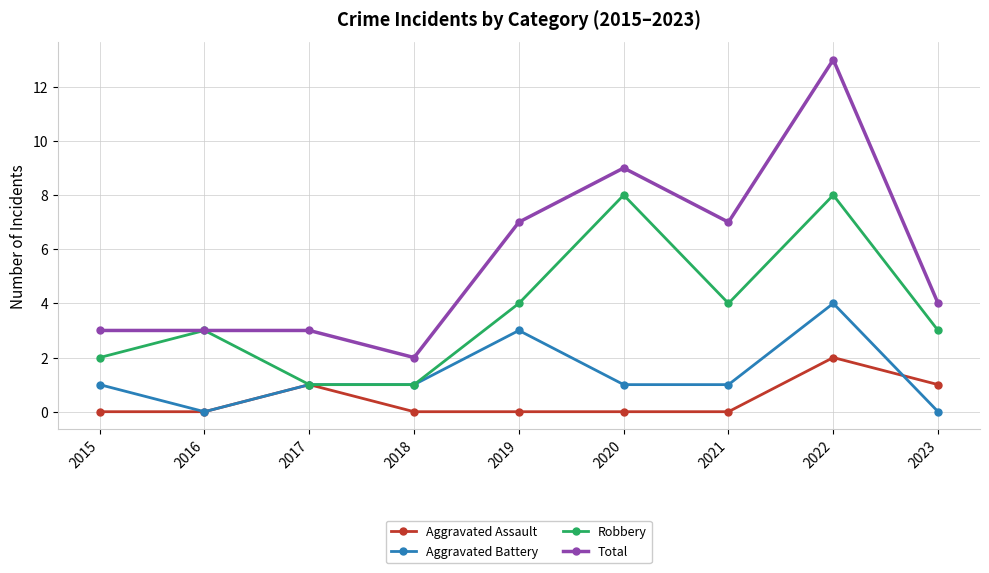

Is this an area chart (filled region under the line)?

No